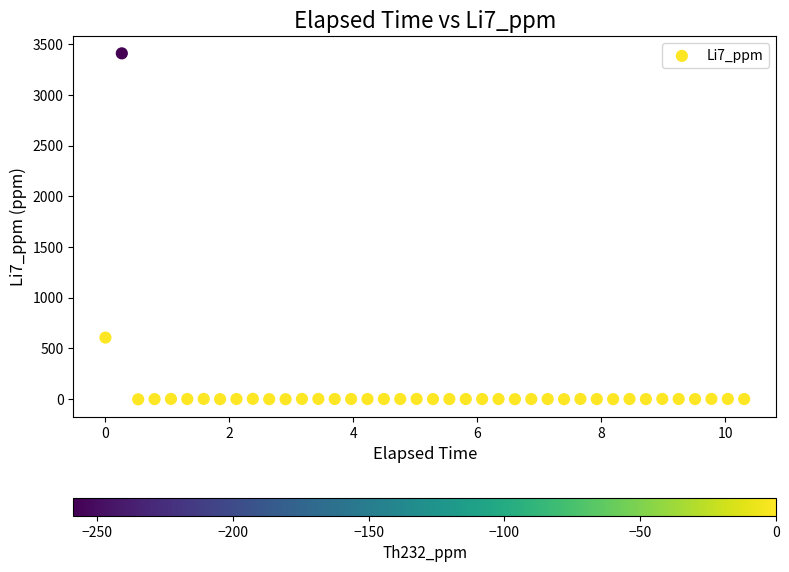

What Y value in the scatter plot is closest to 1703?

606.3